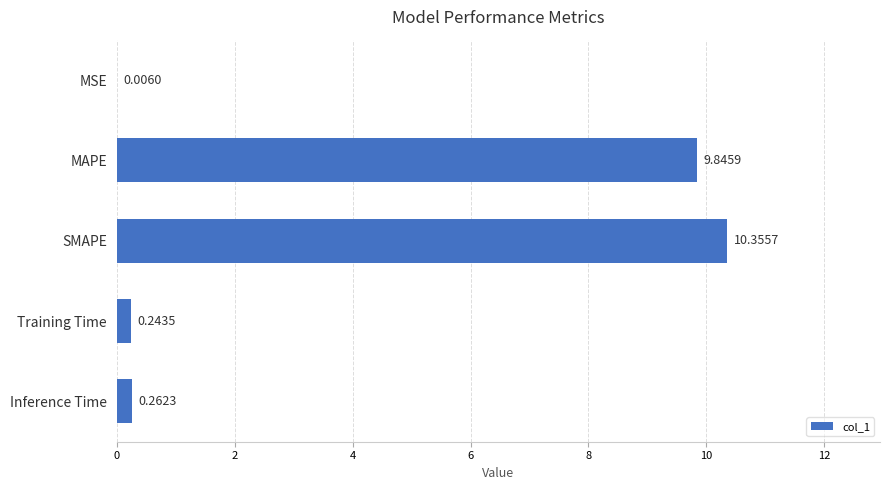

What is the ratio of the value at MAPE to the value at SMAPE?

1.0